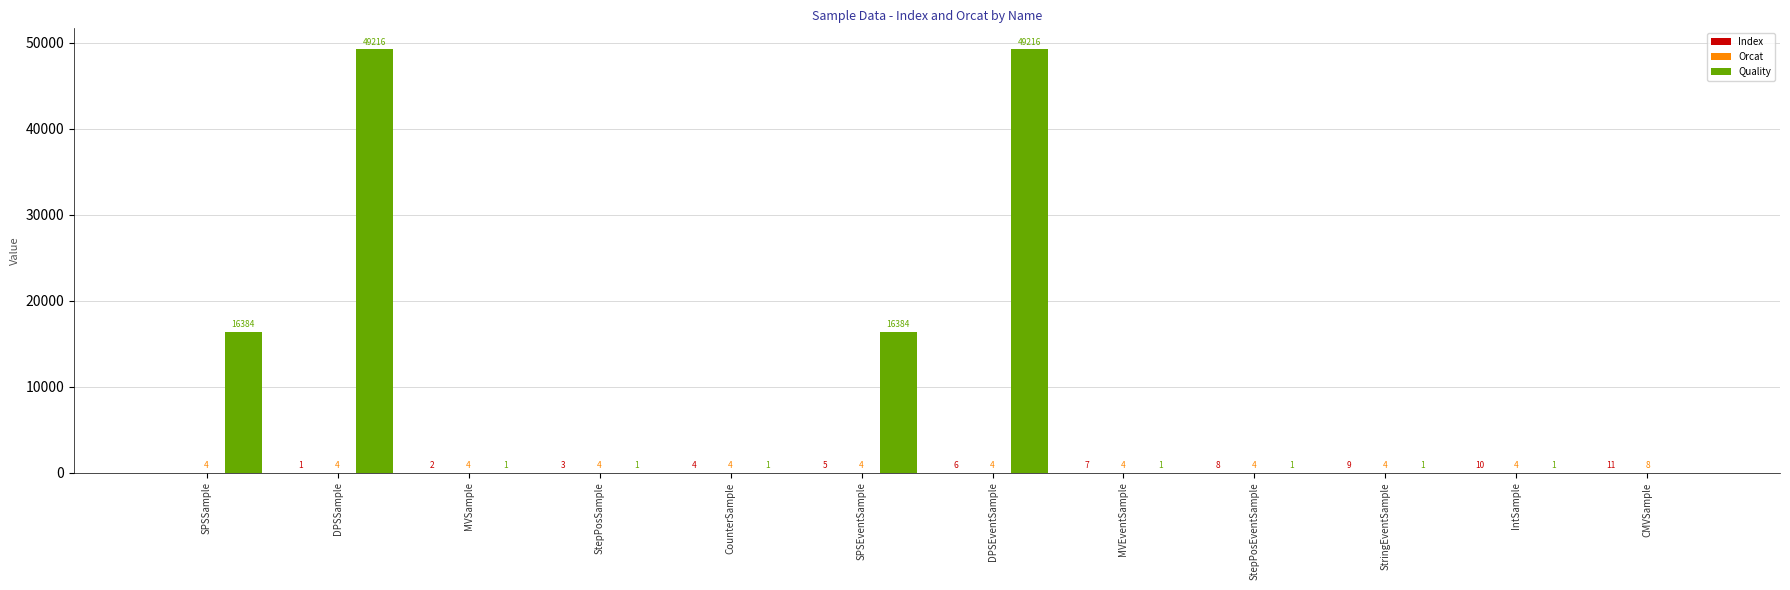

Which series has the largest total across all categories?

Quality